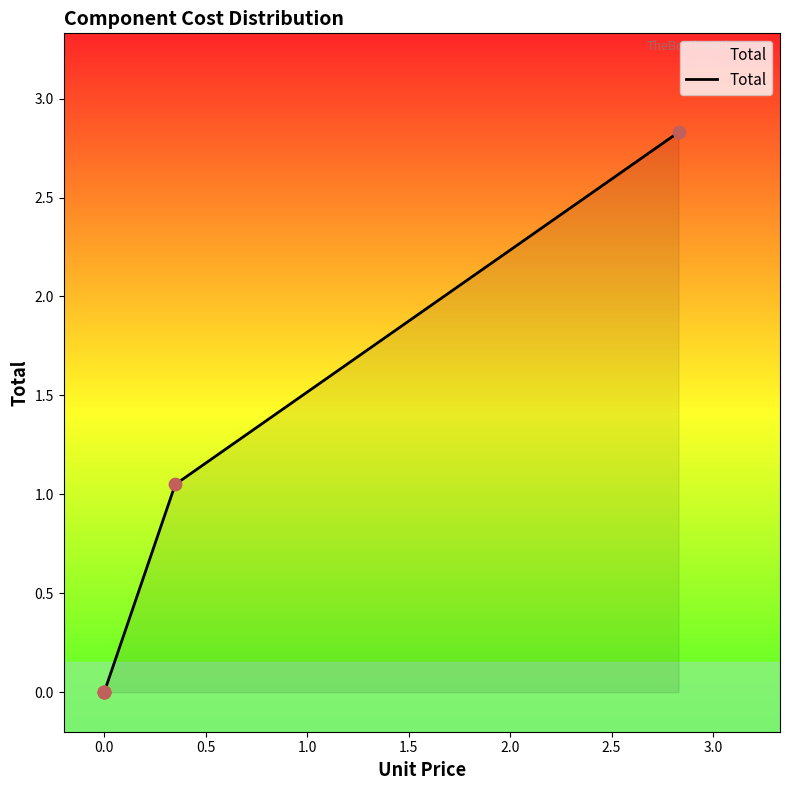

Between 0.0 and 2.0, which is larger?

2.0